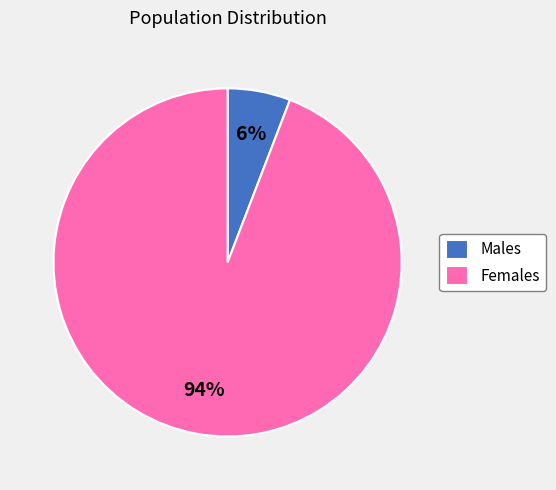

Do Males and Females together represent more than half of the pie?

Yes